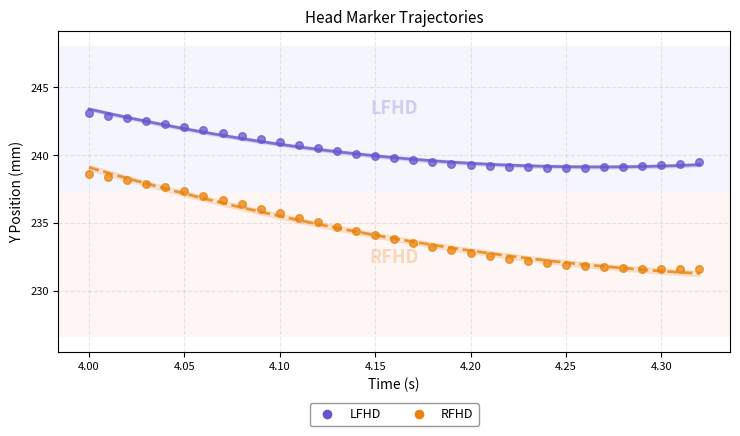

Which series reaches the minimum Y coordinate?

RFHD